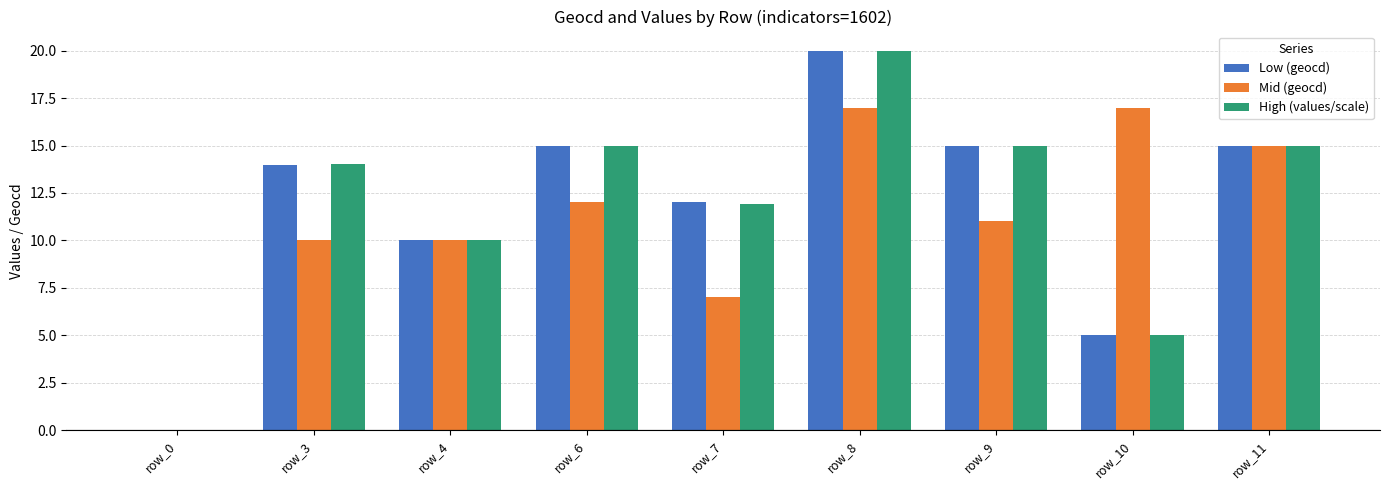

How many groups of bars are there?

9